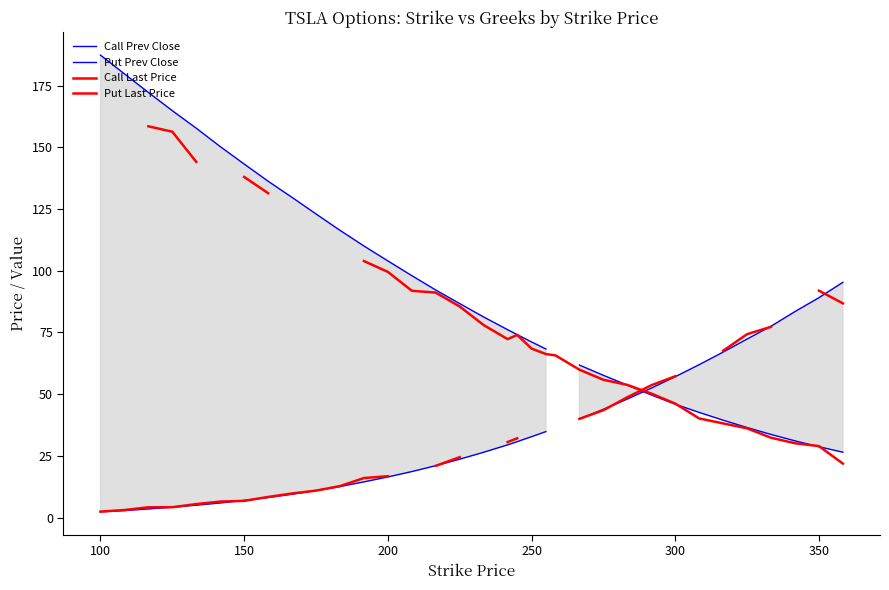

What is the value of the Put Prev Close point at the 1st from the left?

2.3